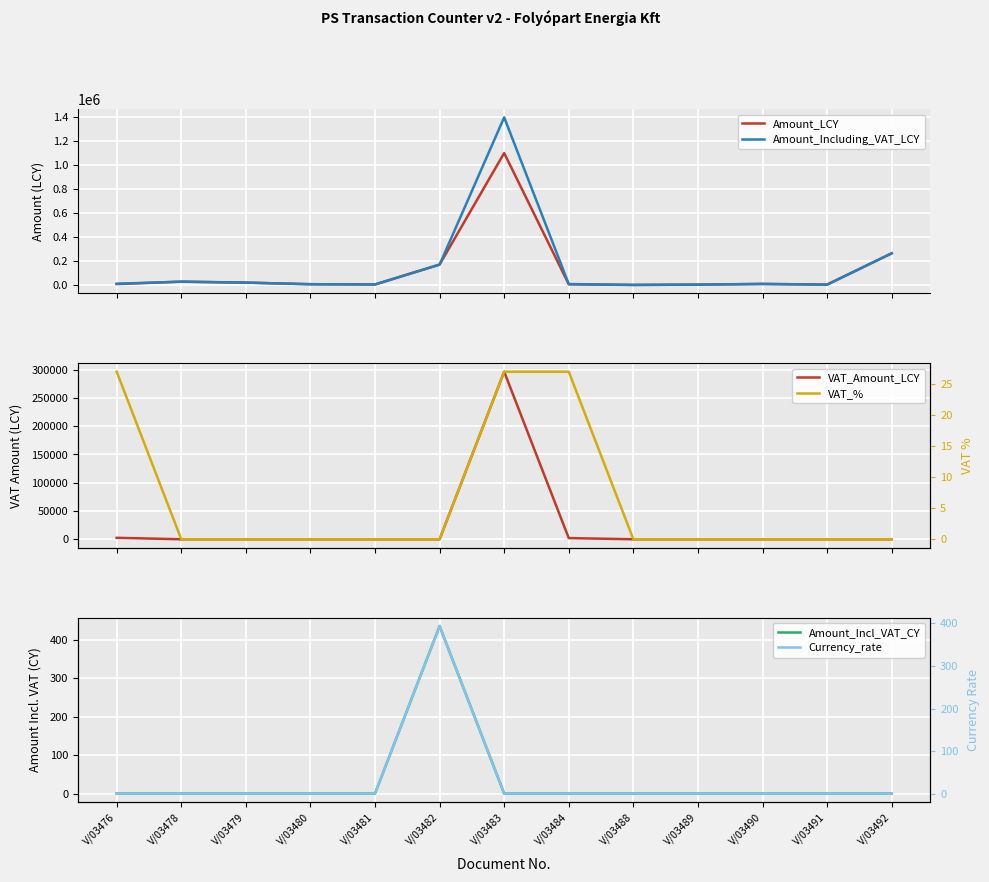

How many distinct data groups are displayed?

6